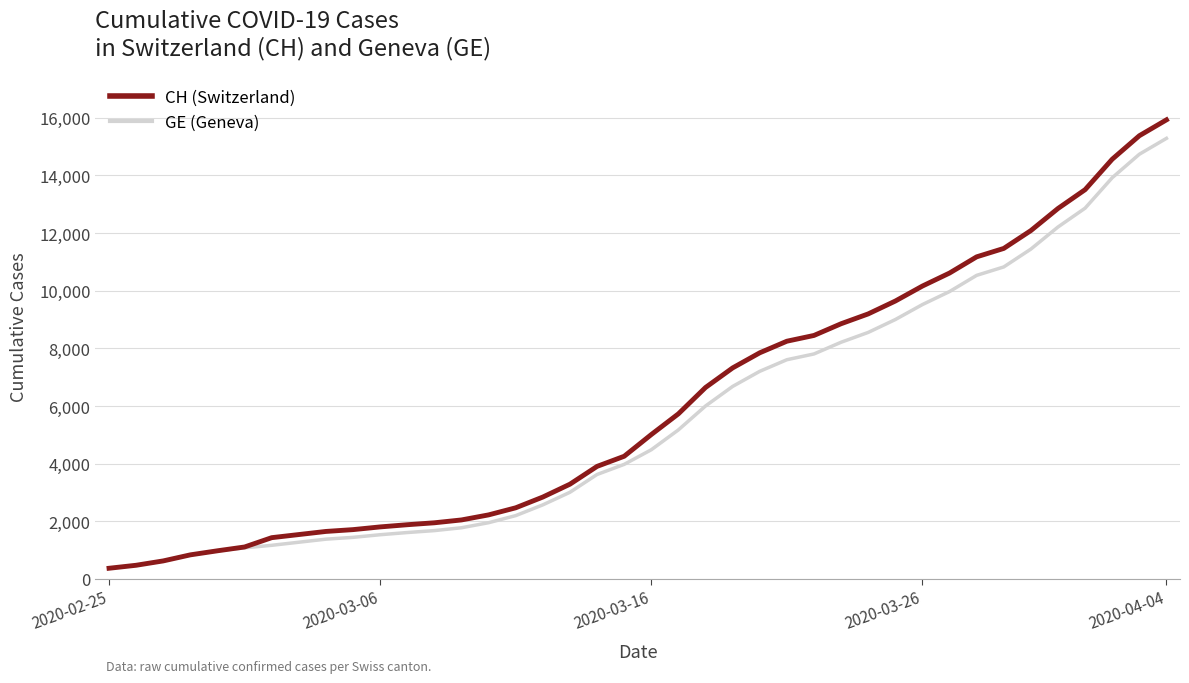

What is the minimum value shown in the chart?

375